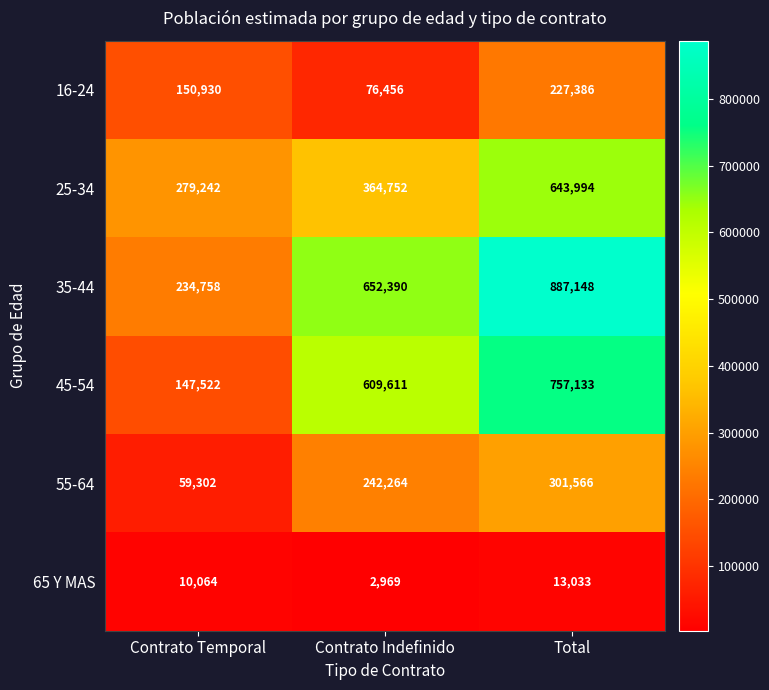

At which label is 65 Y MAS closest to 8001?

Contrato Temporal